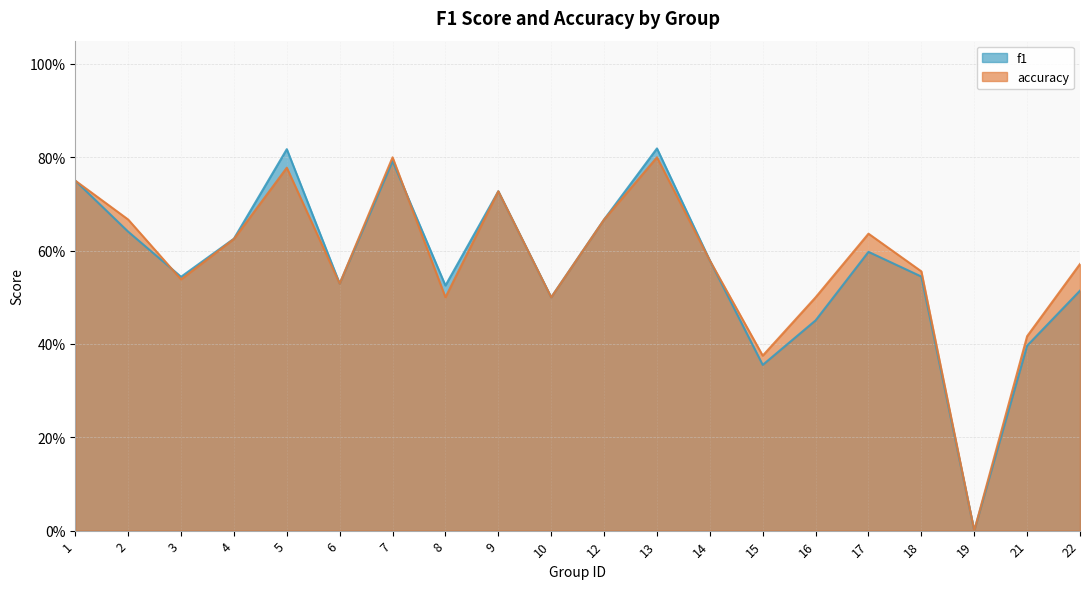

Is the value of f1 at 5 greater than the value of accuracy at 17?

Yes